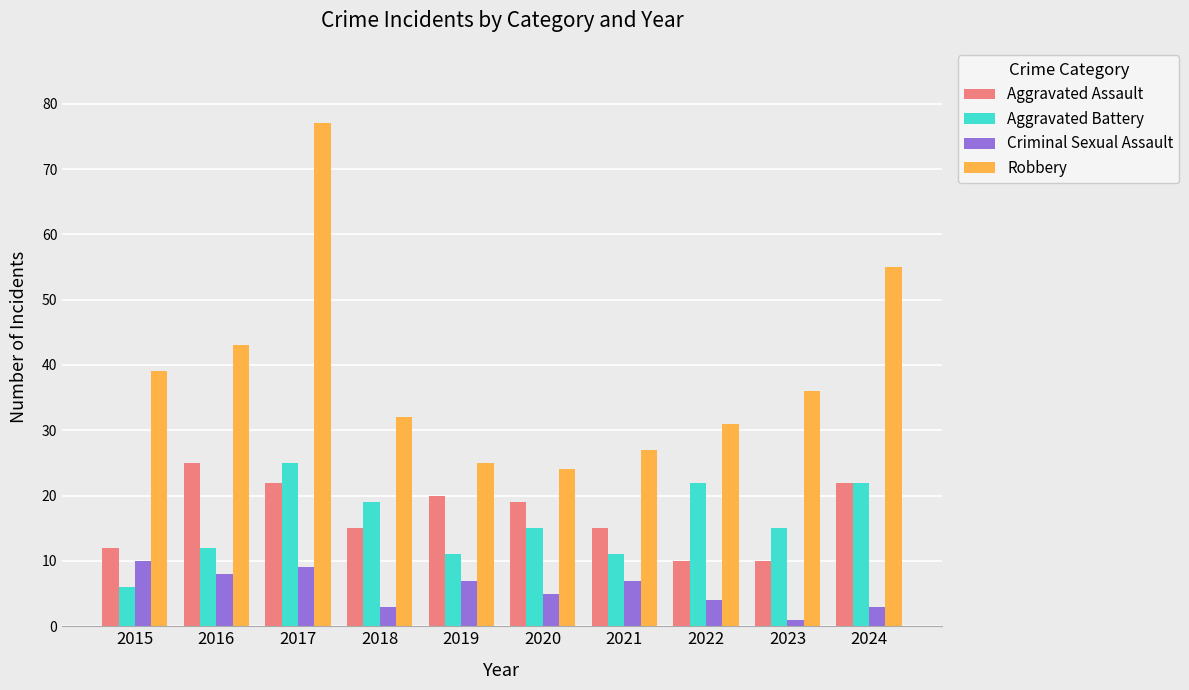

Reading left to right, list all the values displayed in this chart.

Aggravated Assault: 2015=12	2016=25	2017=22	2018=15	2019=20	2020=19	2021=15	2022=10	2023=10	2024=22
Aggravated Battery: 2015=6	2016=12	2017=25	2018=19	2019=11	2020=15	2021=11	2022=22	2023=15	2024=22
Criminal Sexual Assault: 2015=10	2016=8	2017=9	2018=3	2019=7	2020=5	2021=7	2022=4	2023=1	2024=3
Robbery: 2015=39	2016=43	2017=77	2018=32	2019=25	2020=24	2021=27	2022=31	2023=36	2024=55